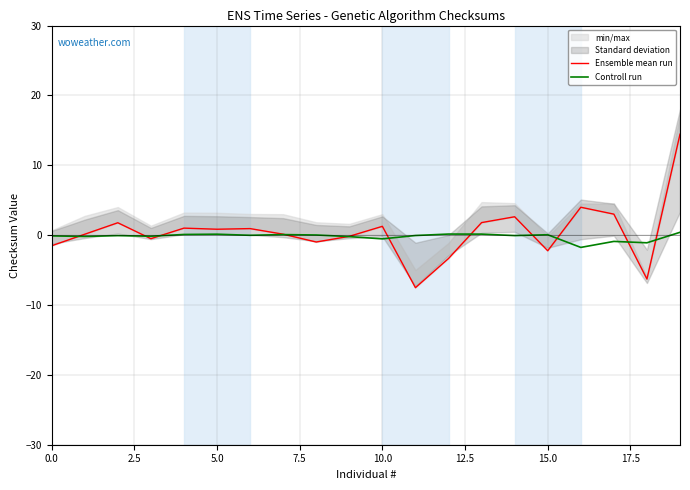

At which label does Controll run reach its minimum?

16